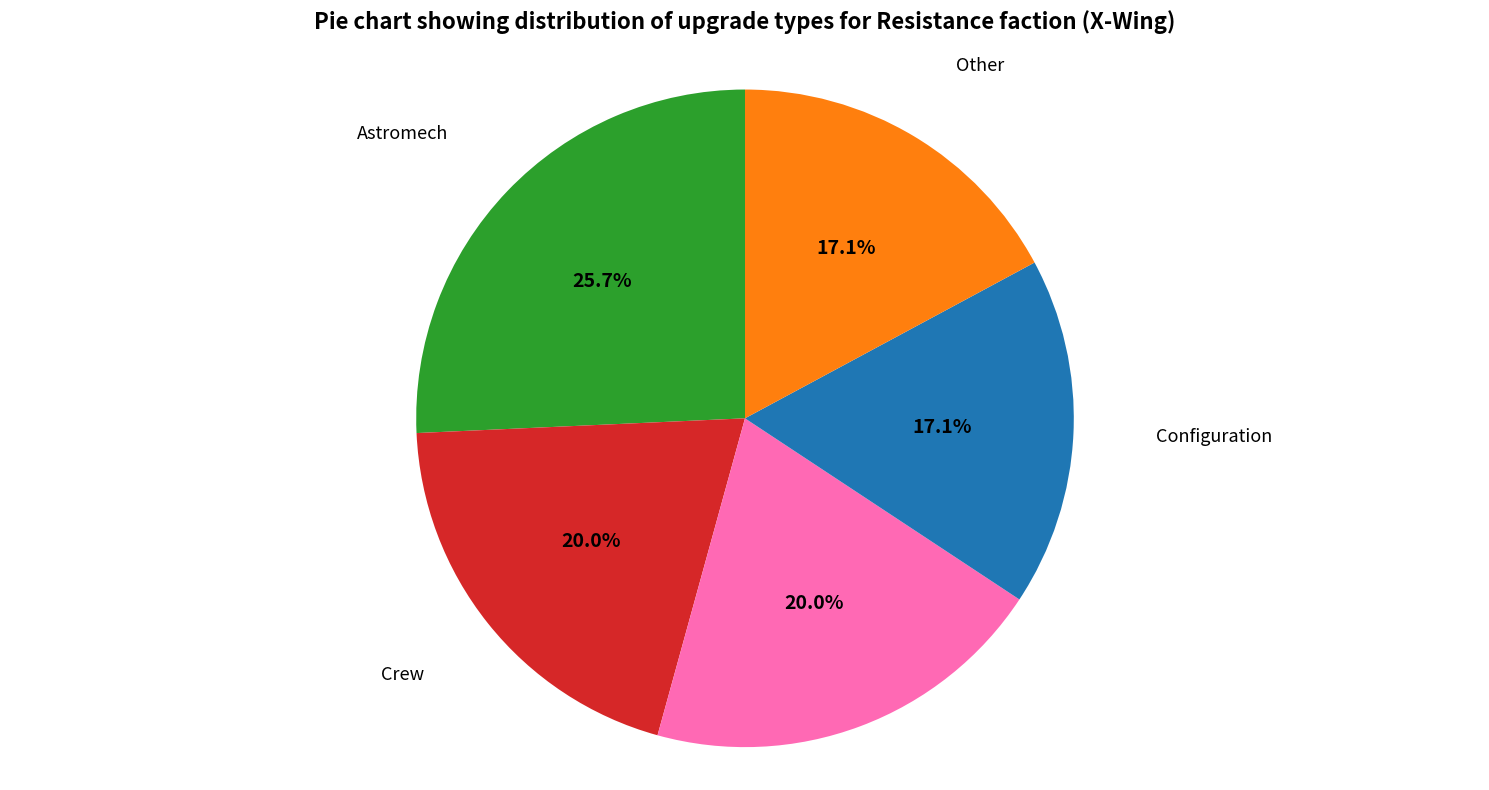

The Gunner slice represents 20% of the pie. True or false?

True